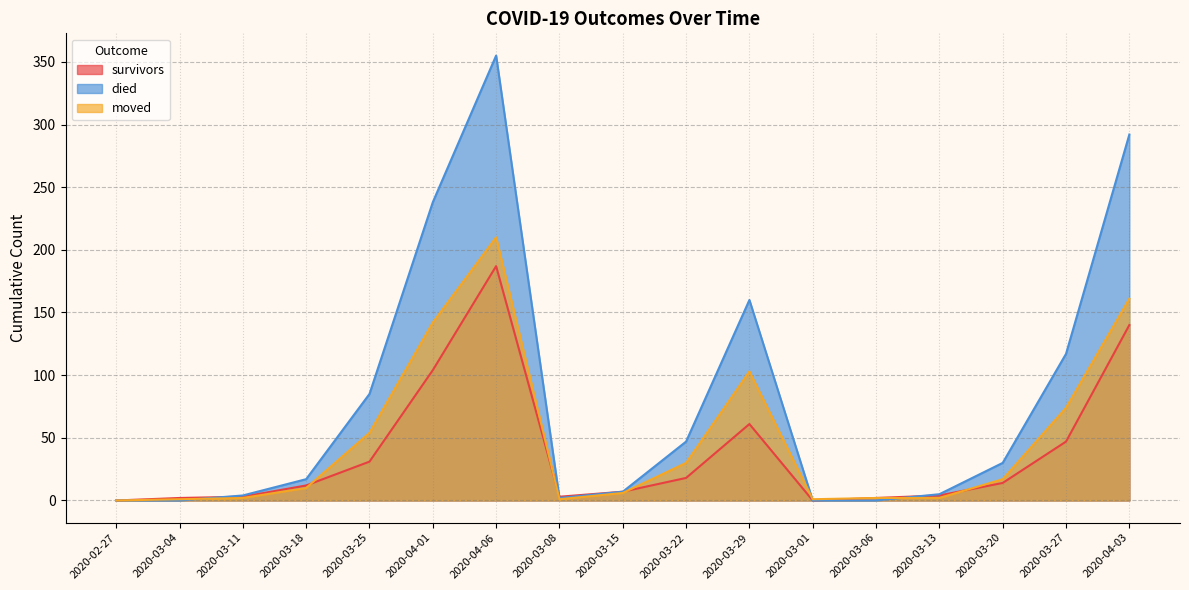

Which category has the highest value across all series?

2020-04-06